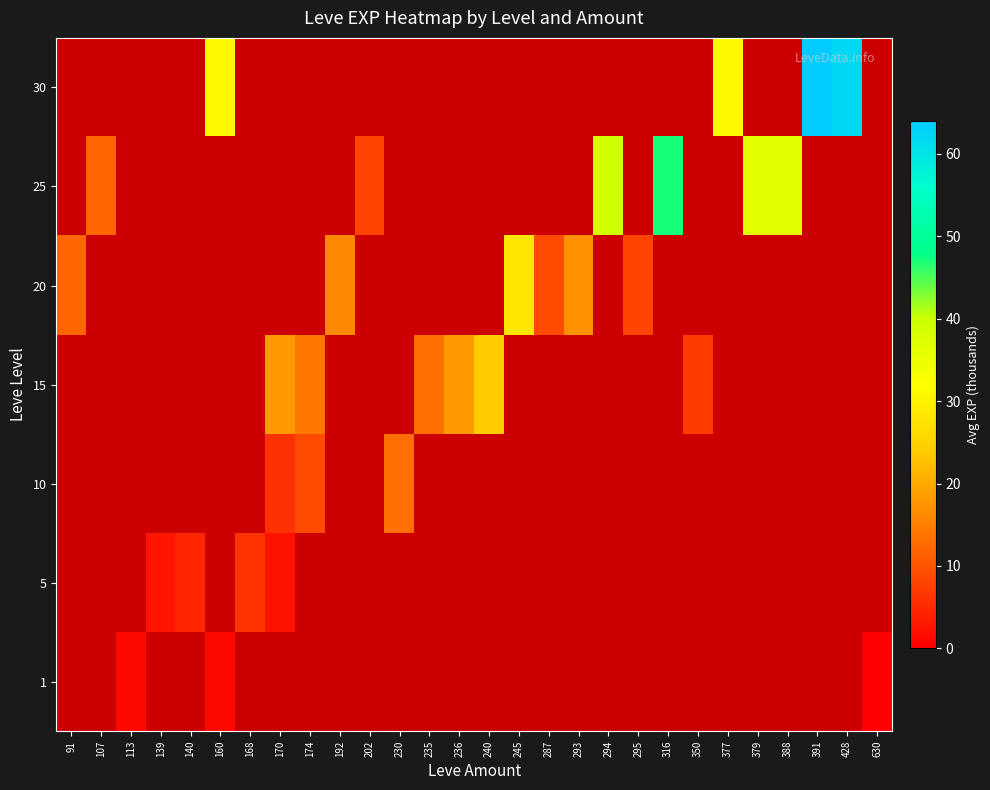

Between 350 and 230, which is larger?

230